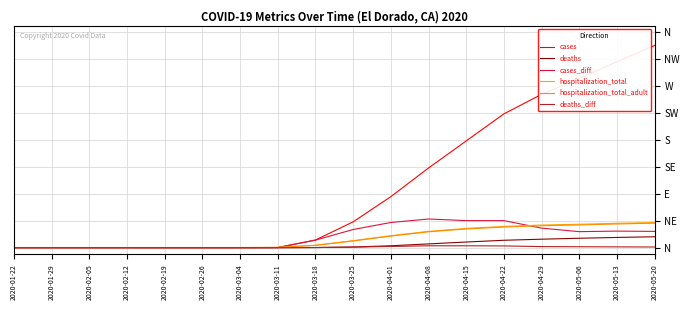

Does the chart have visible grid lines?

Yes